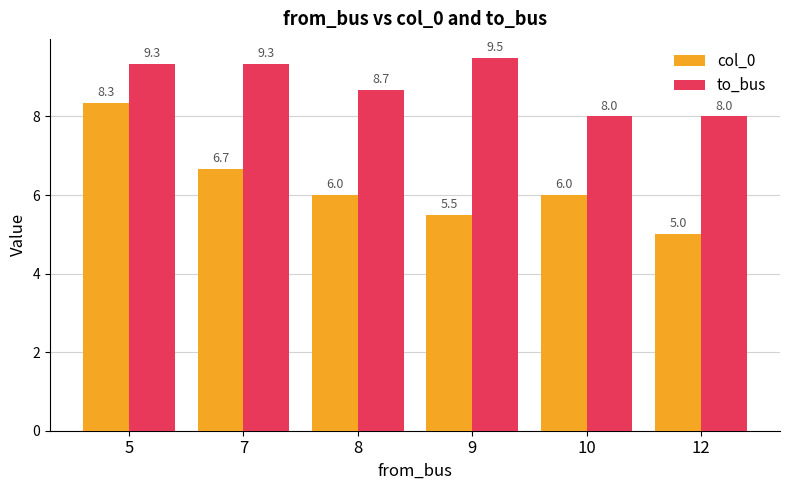

Rank the series by their maximum value, from lowest to highest.

col_0, to_bus